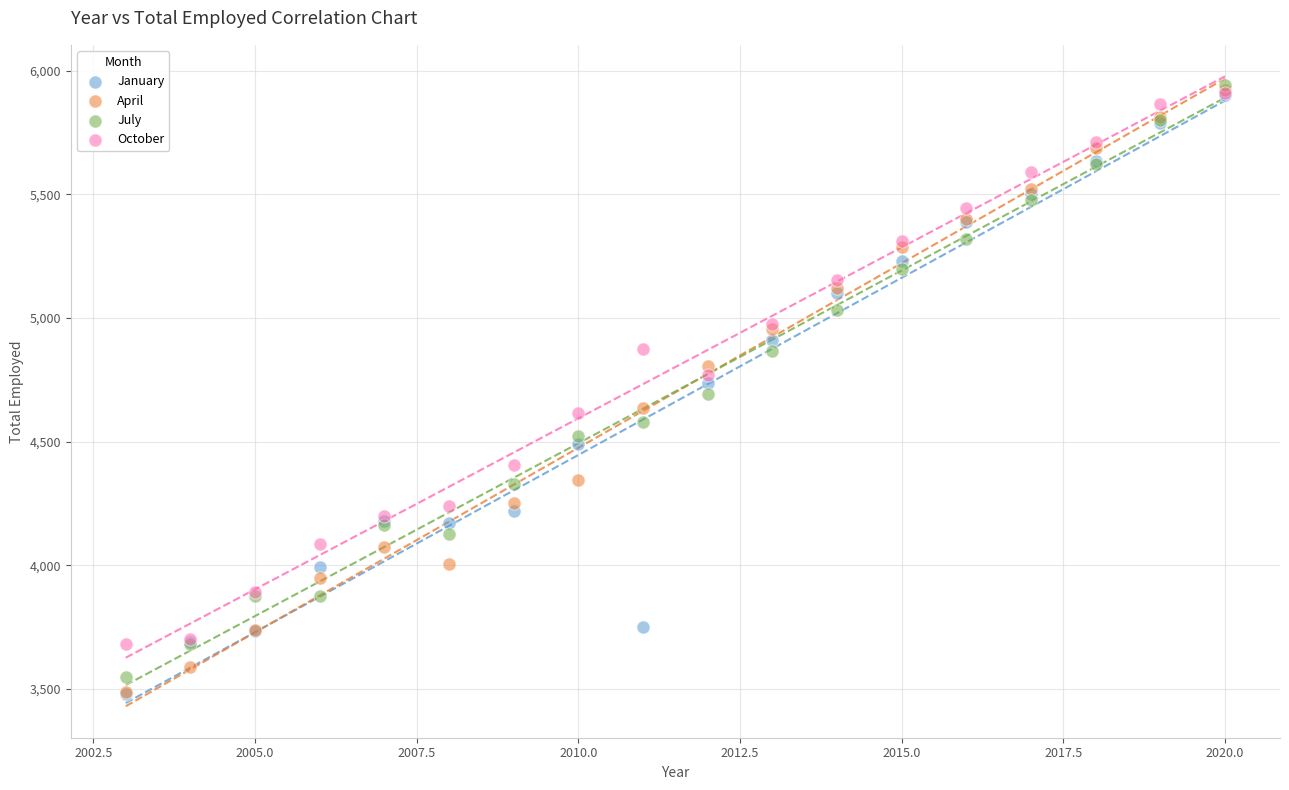

Which series has the widest spread of Y values?

April